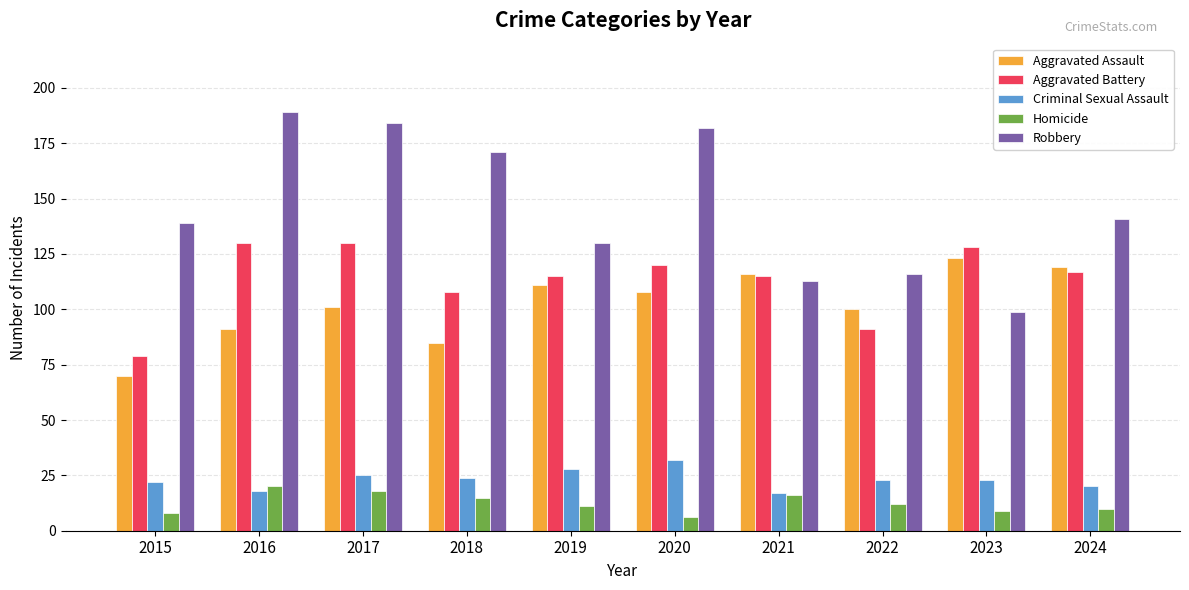

How many groups of bars are there?

10